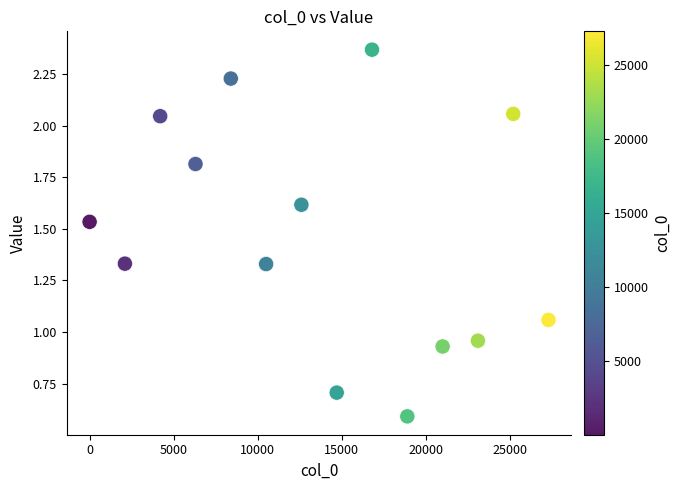

What is the range of Y values (max minus min)?

1.8